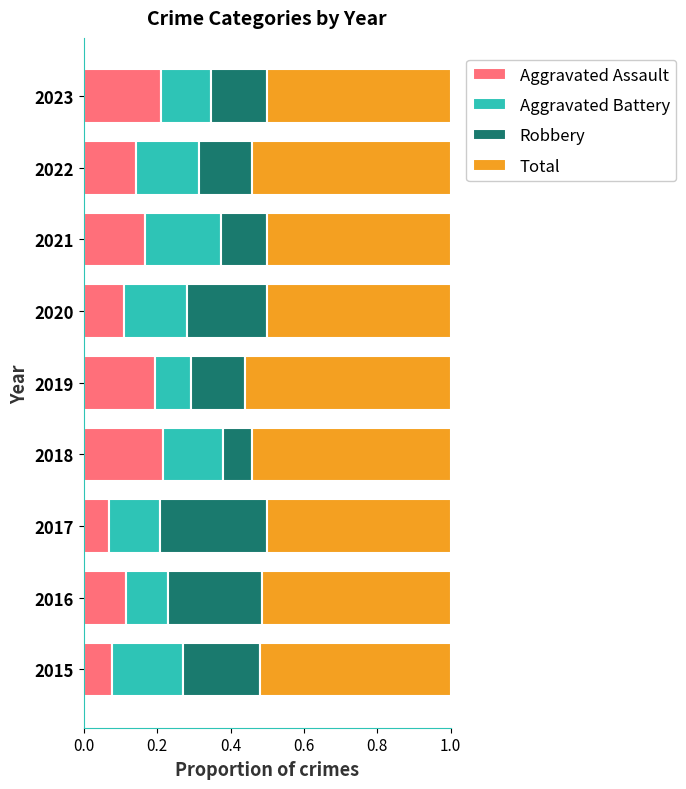

Is it true that Aggravated Assault equals 0.0 at 2020?

False